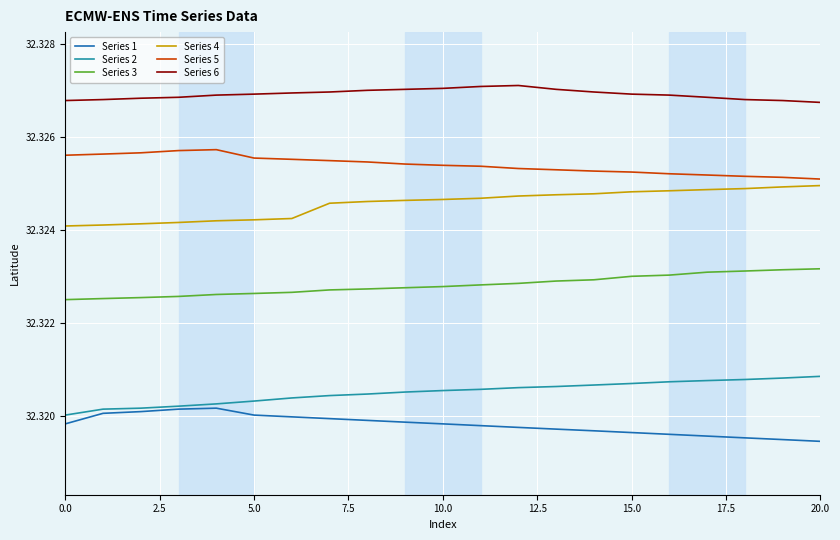

True or false: Series 2 and Series 4 intersect in this chart.

False